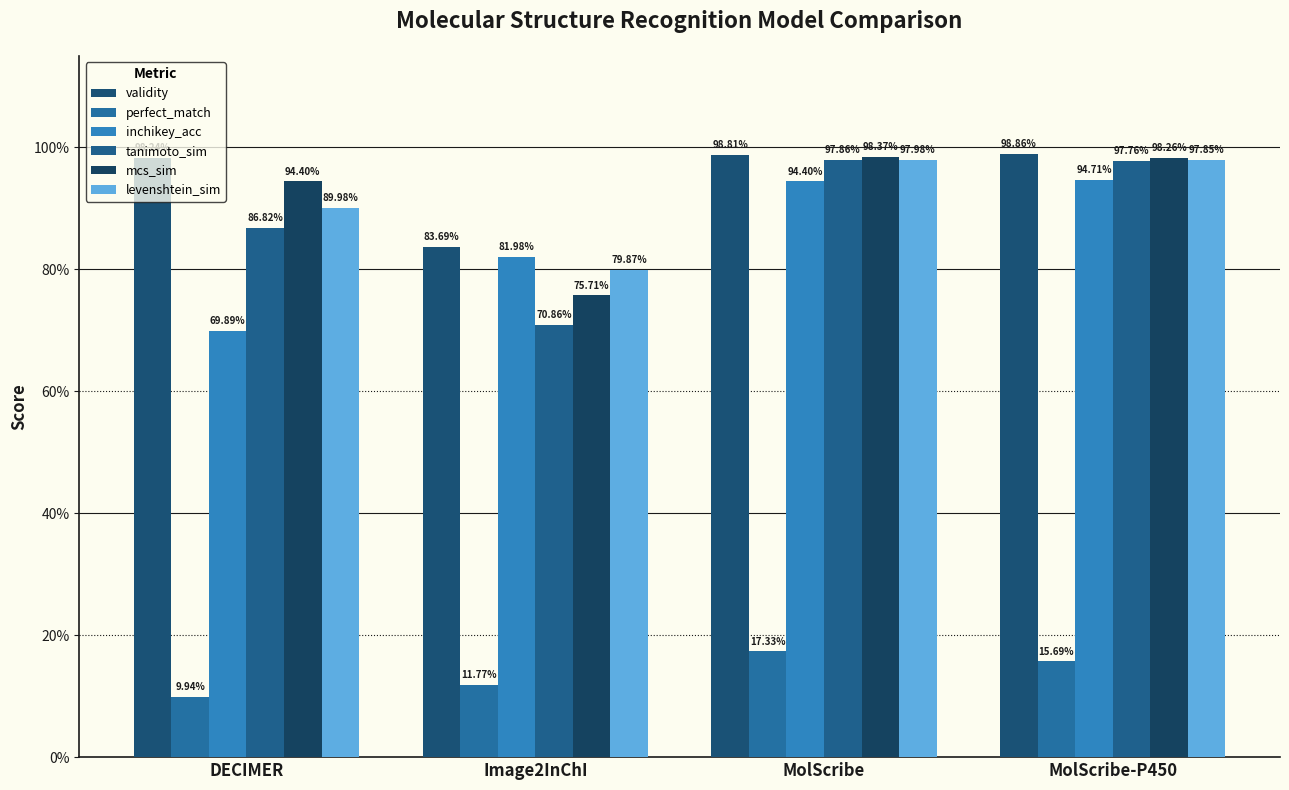

True or false: perfect_match has a value of 0.1 at MolScribe-P450.

False